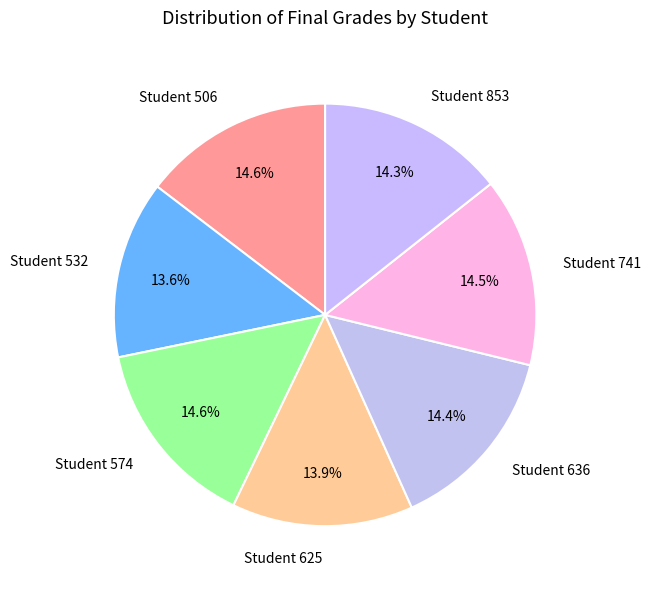

What is the ratio of the value at Student 625 to the value at Student 532?

1.0